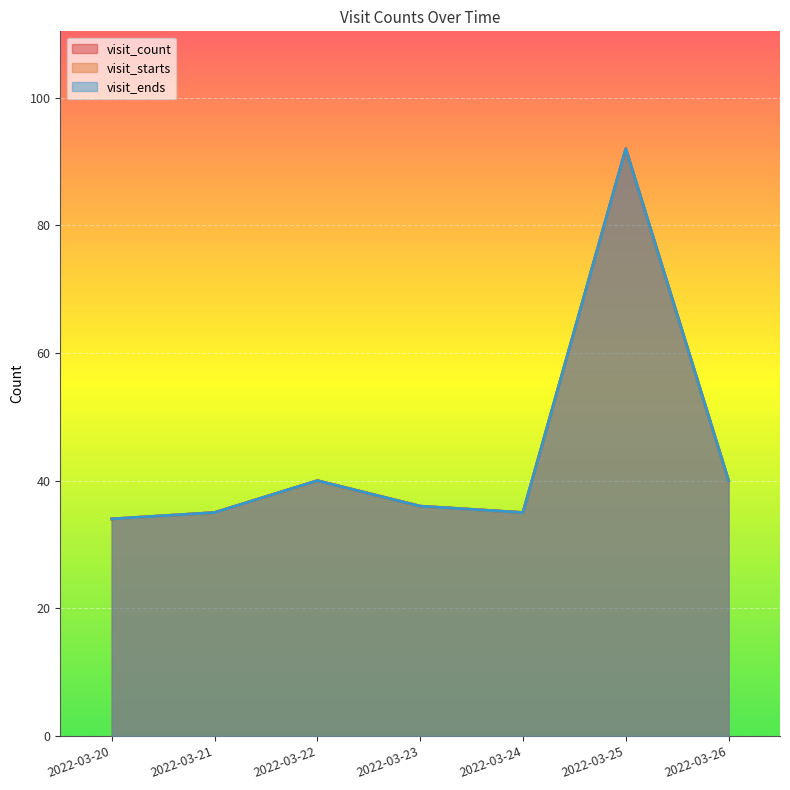

How many series are shown in this chart?

3